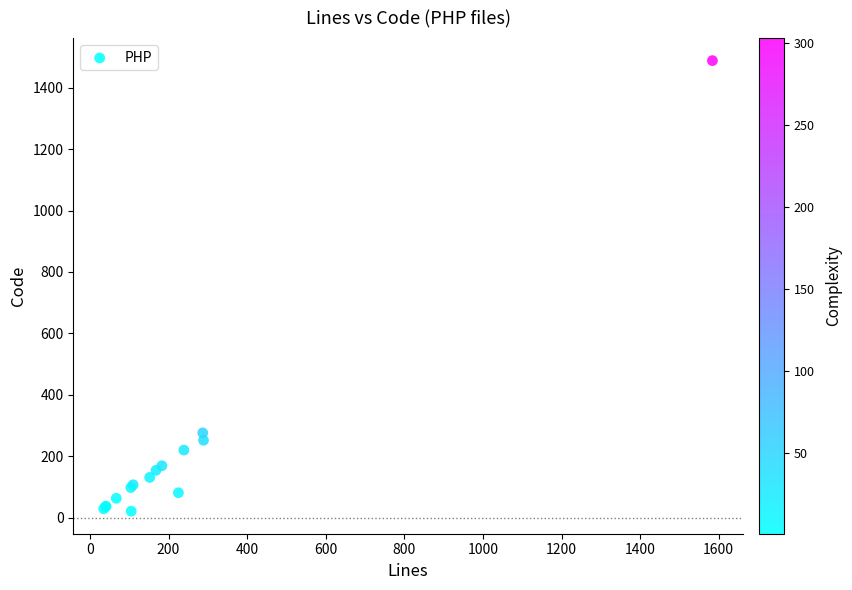

What Y value in the scatter plot is closest to 754?

276